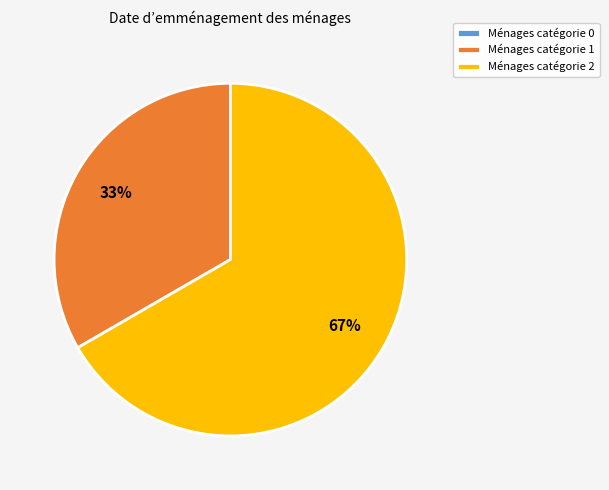

To the nearest percent, what is the difference between the largest and smallest slice percentages?

67%